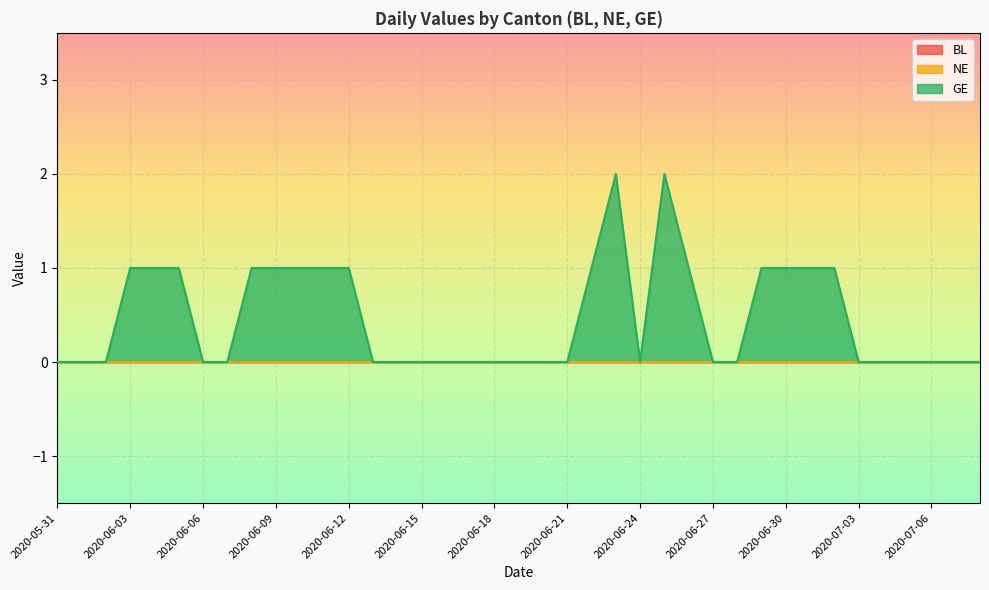

True or false: BL and NE cross at least once.

False